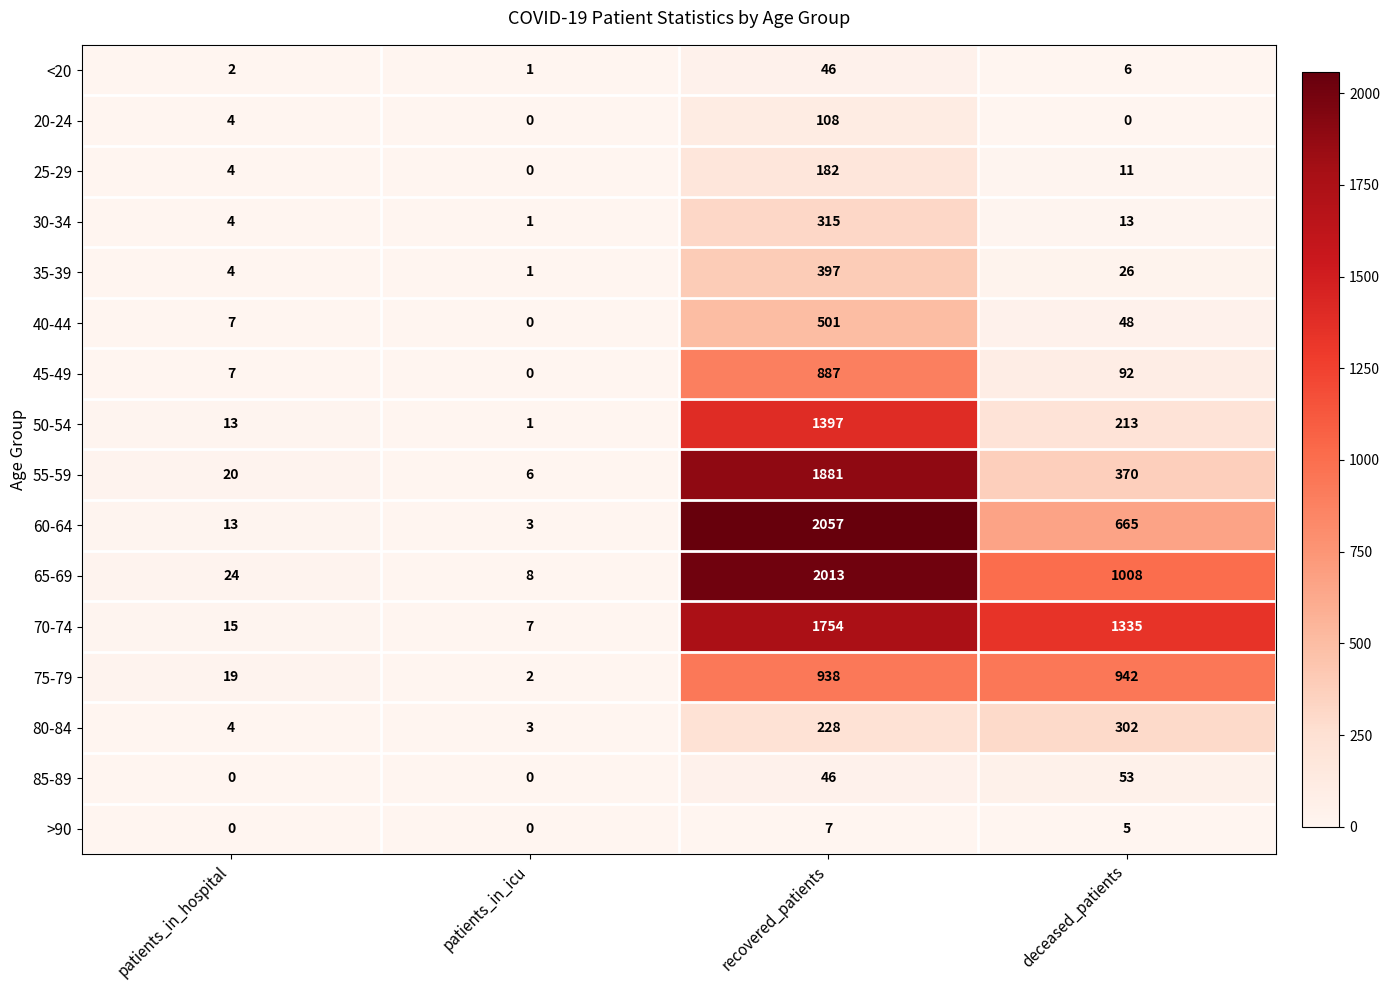

Is it true that 85-89 equals 81 at recovered_patients?

False